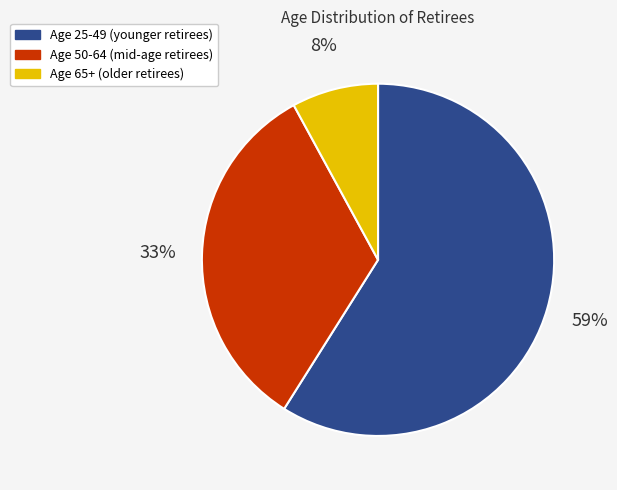

Which category accounts for the majority?

Age 25-49 (younger retirees)